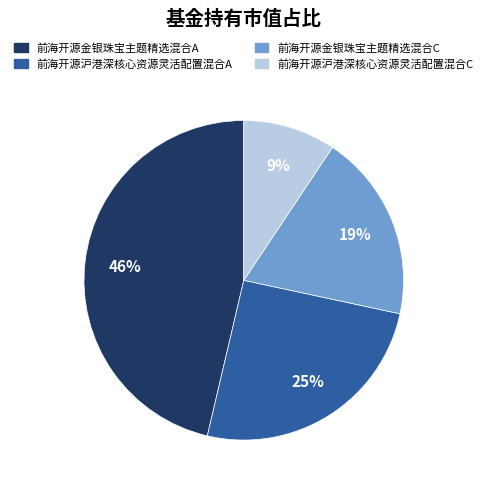

The 前海开源沪港深核心资源灵活配置混合A slice represents 19% of the pie. True or false?

False